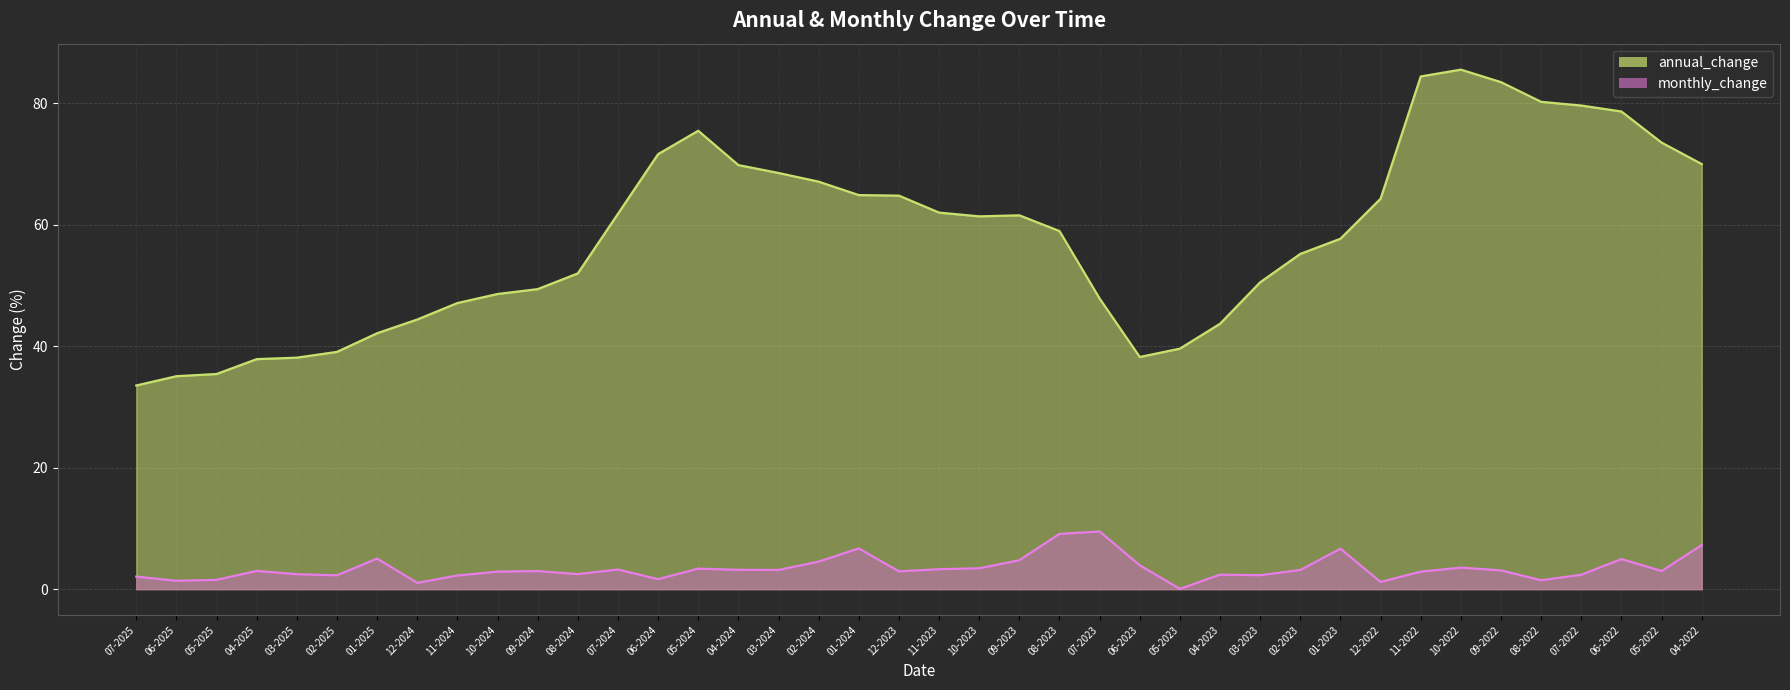

What is the difference between the highest and lowest values at 06-2025?

33.7